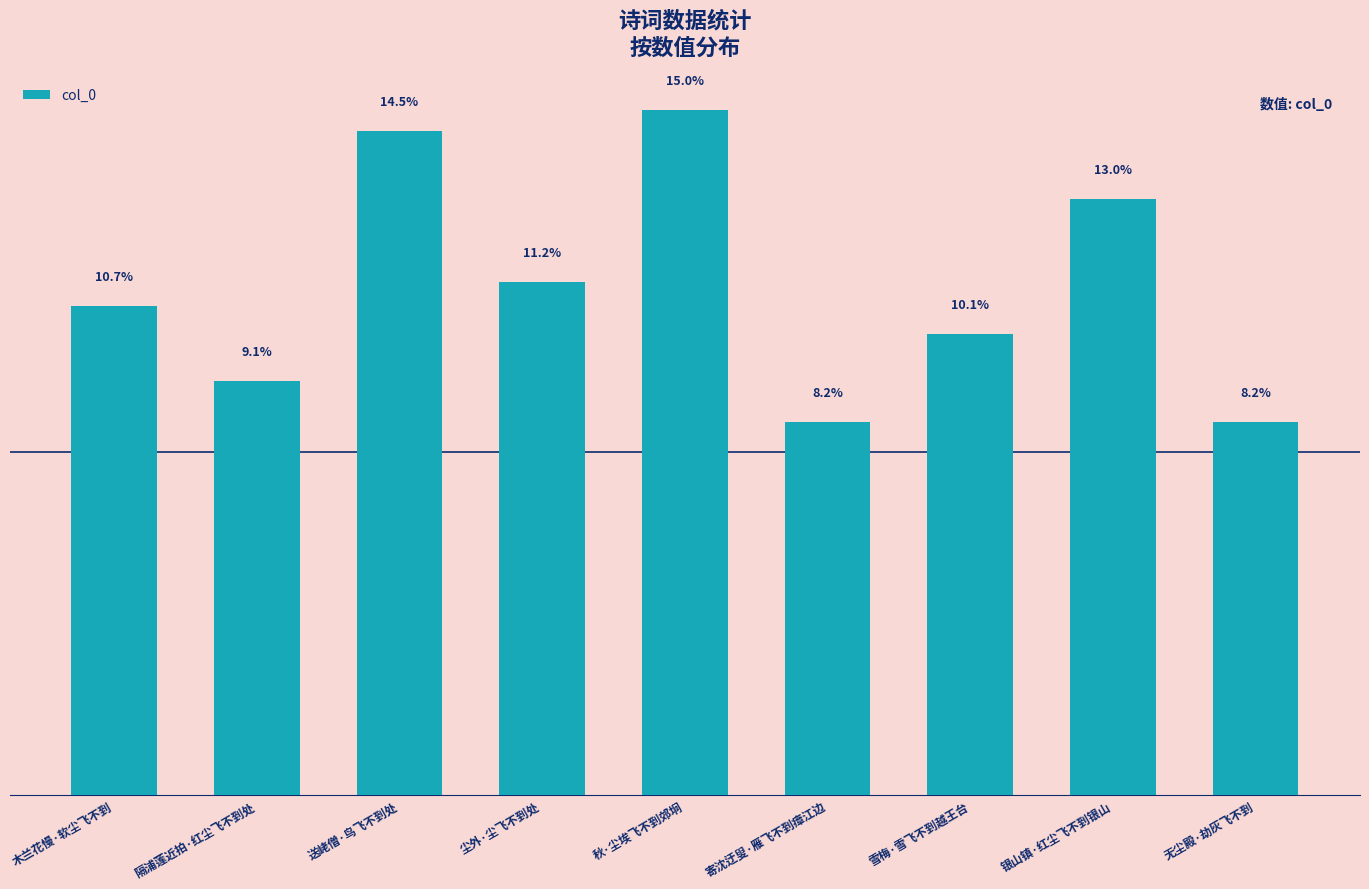

Does the chart contain any negative values?

No